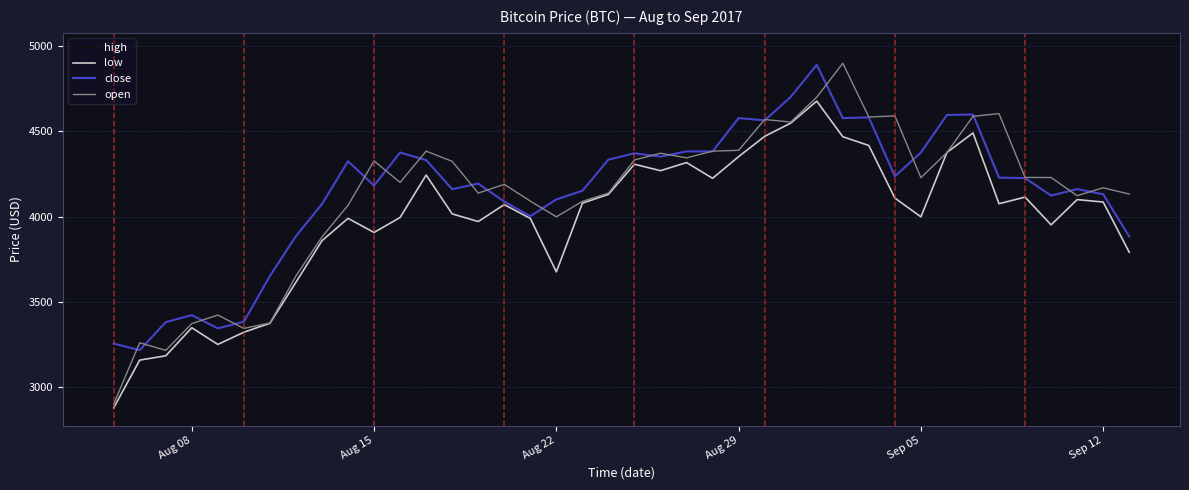

True or false: low and high intersect in this chart.

False